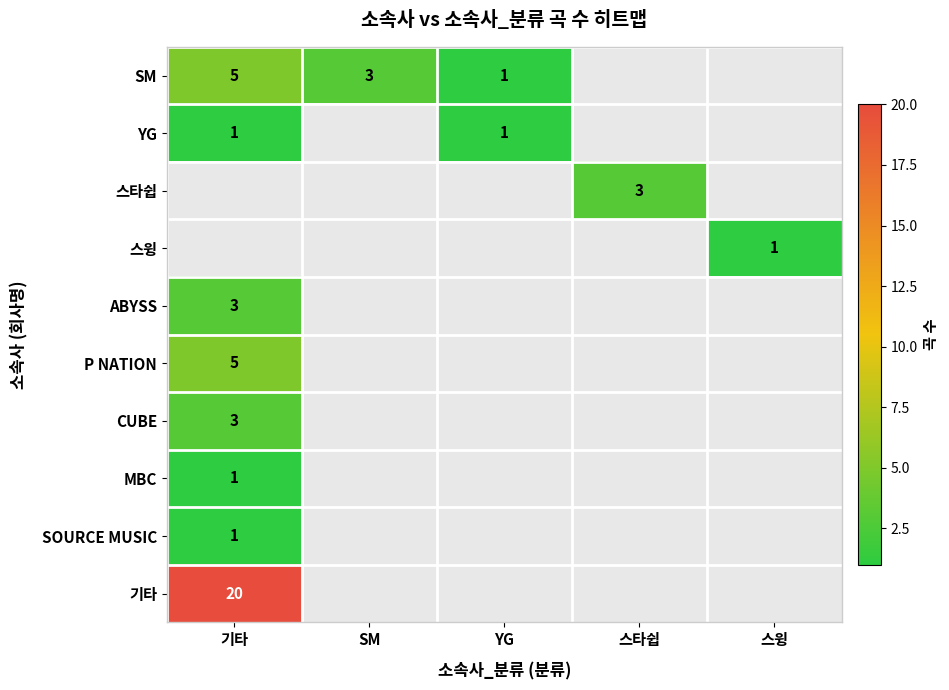

Is it true that 스타쉽 equals 1.9 at 스타쉽?

False